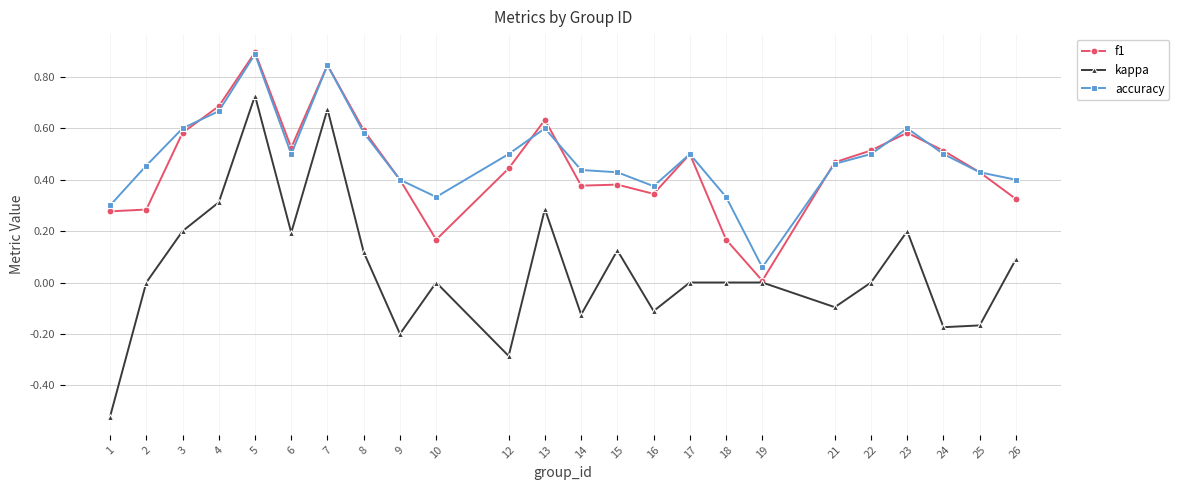

What is the greatest value displayed?

0.9